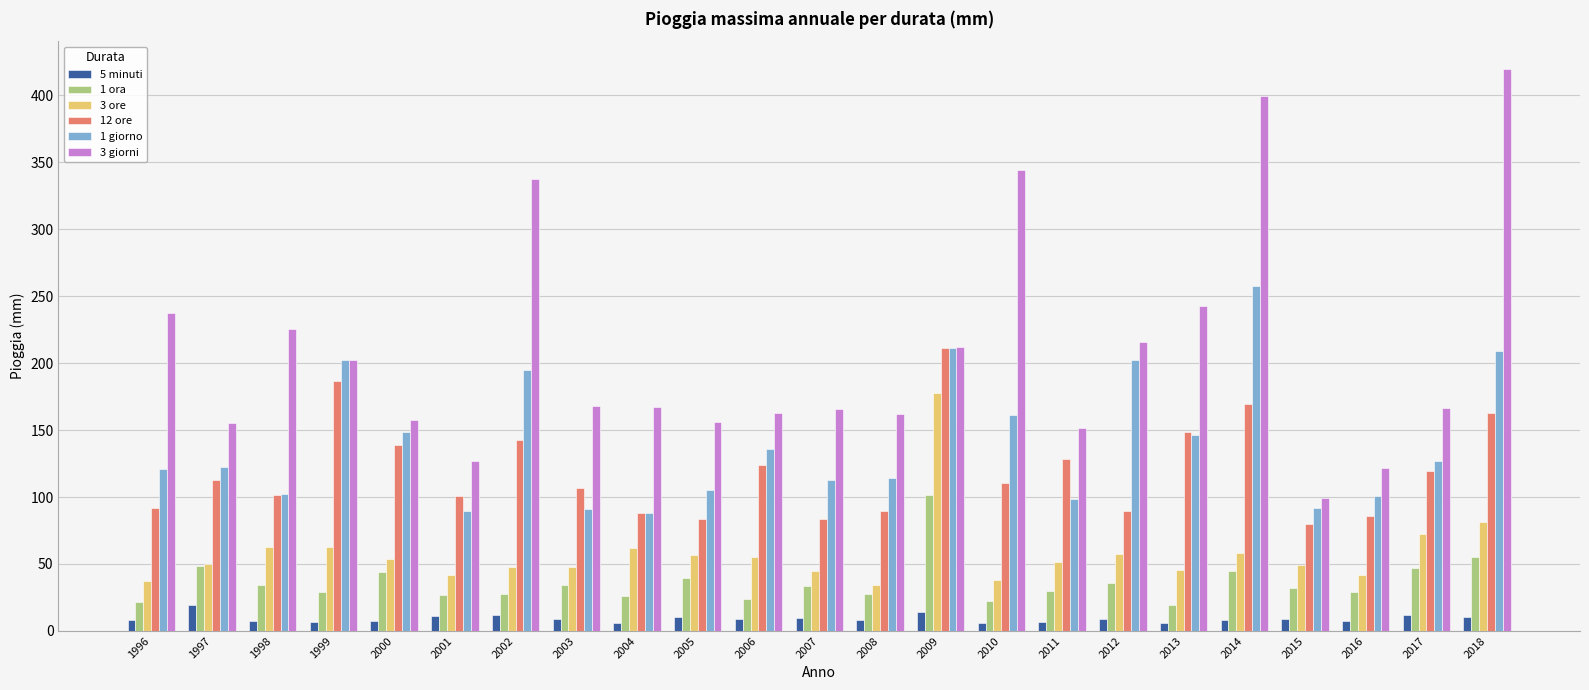

What is the difference between the 1 ora values at 2010 and 2003?

12.4